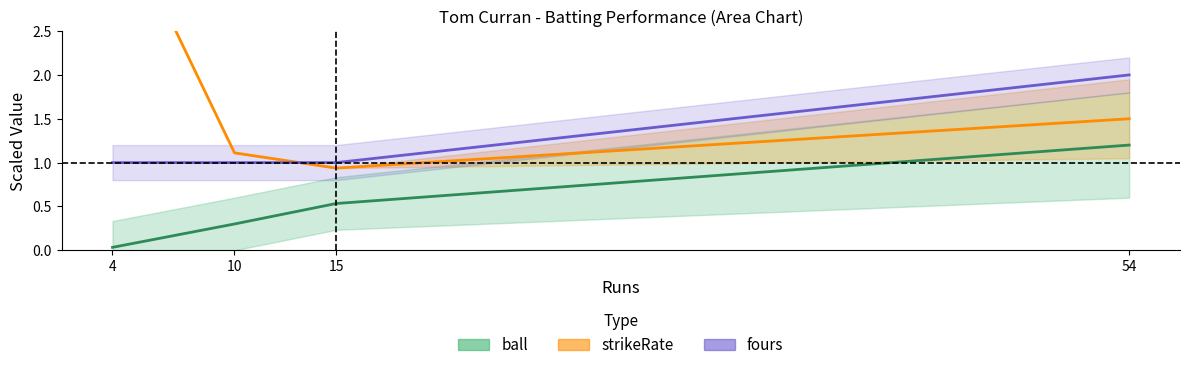

Rank the categories by strikeRate value from lowest to highest.

15, 10, 54, 4